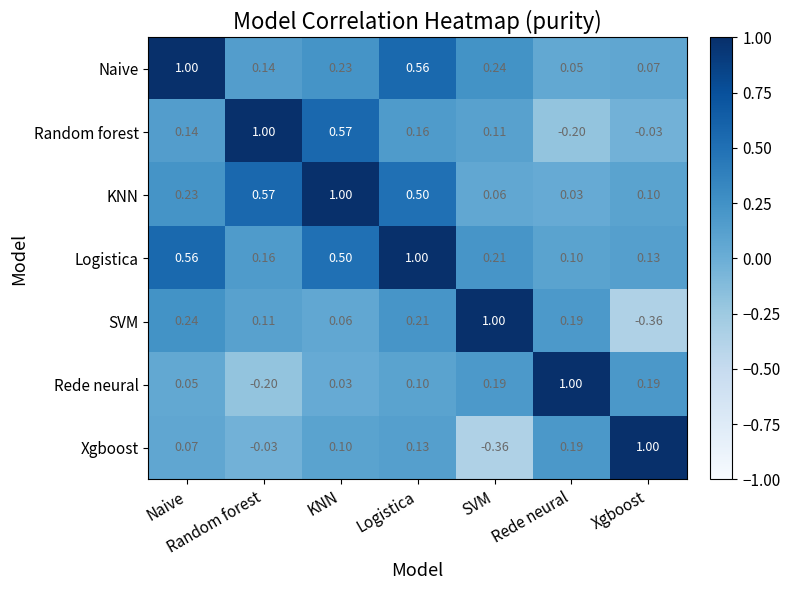

At which label does SVM reach its minimum?

Xgboost